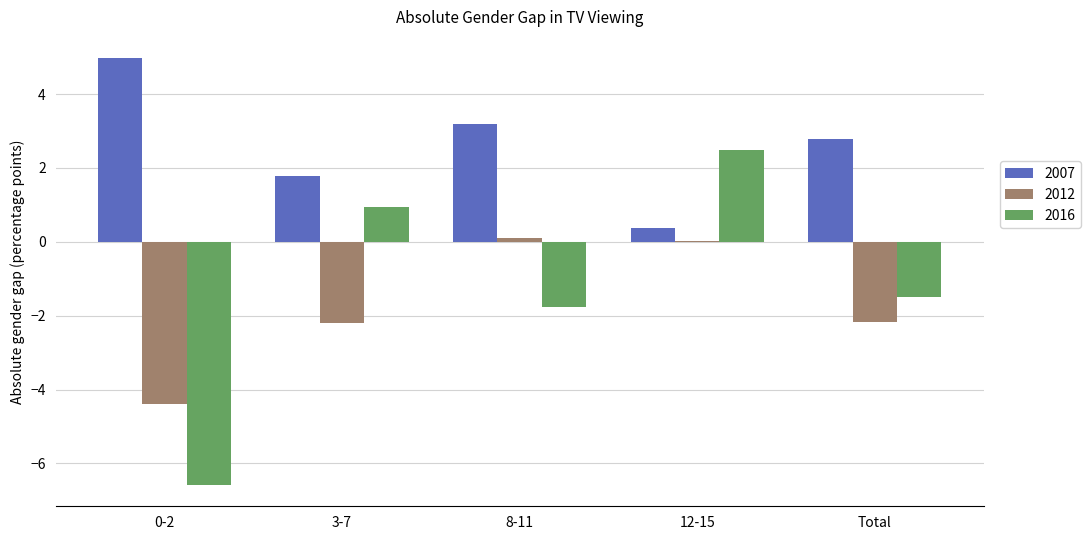

What is the total value across all series at 3-7?

0.5